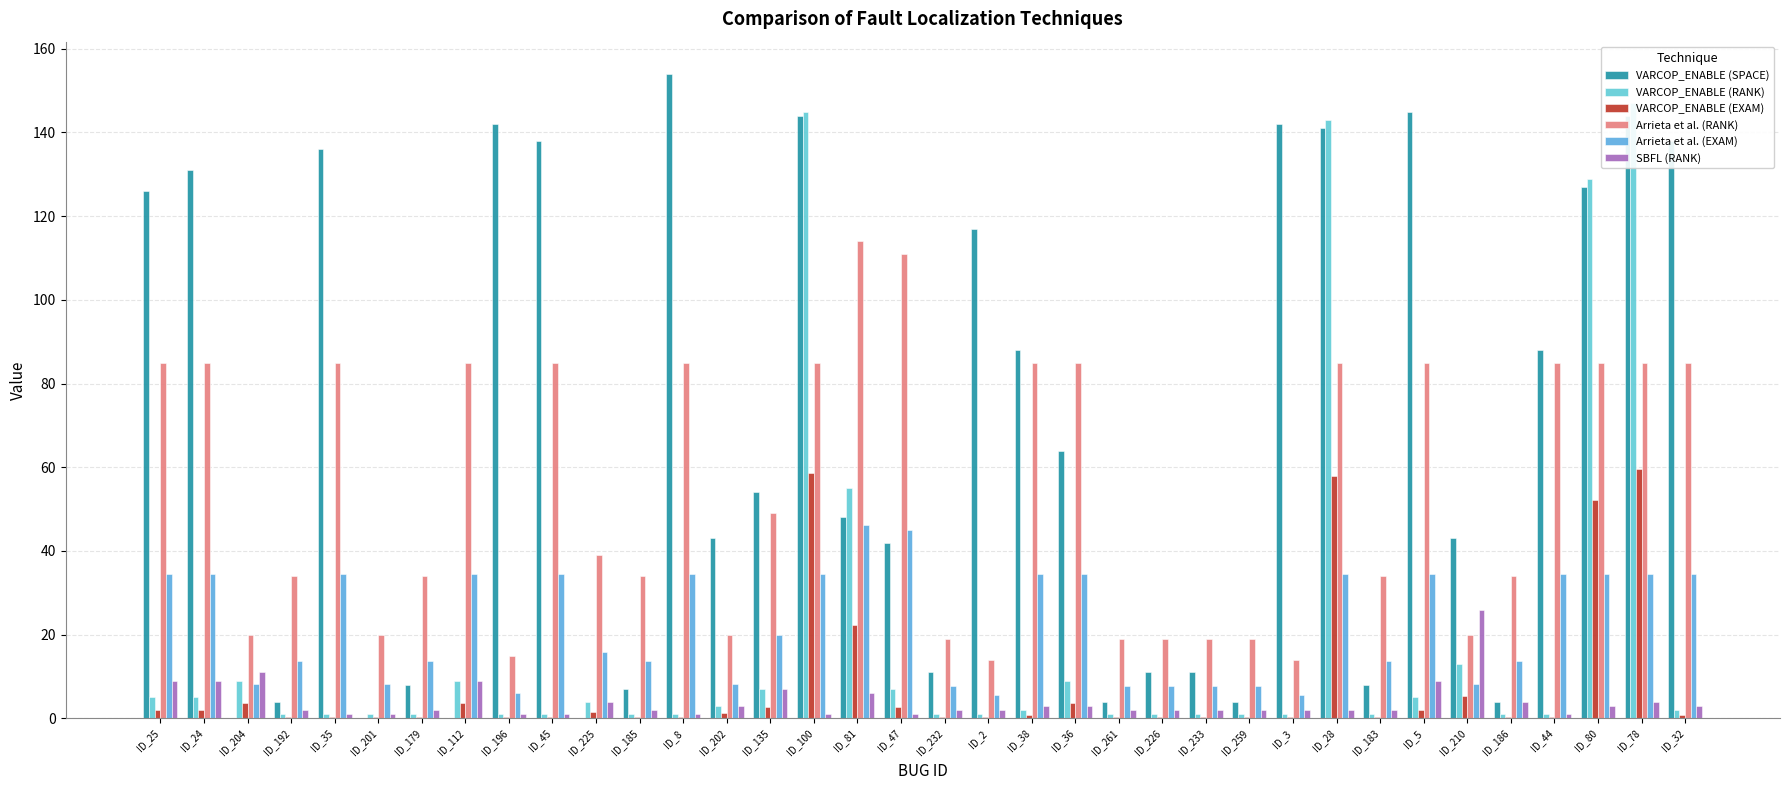

True or false: VARCOP_ENABLE (SPACE) has a value of 154.0 at ID_8.

True